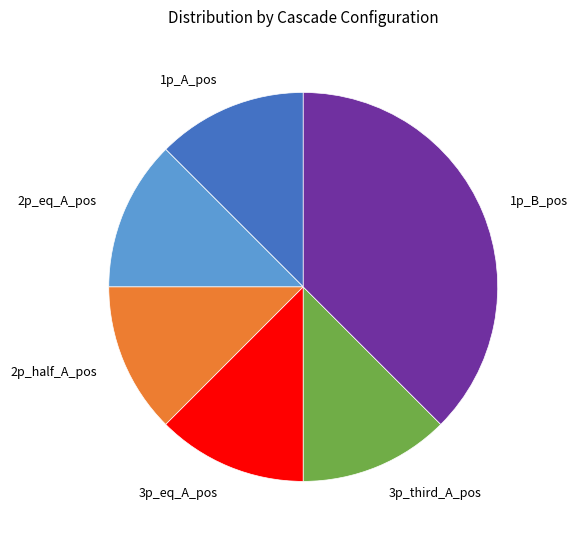

Which slice is the largest?

1p_B_pos